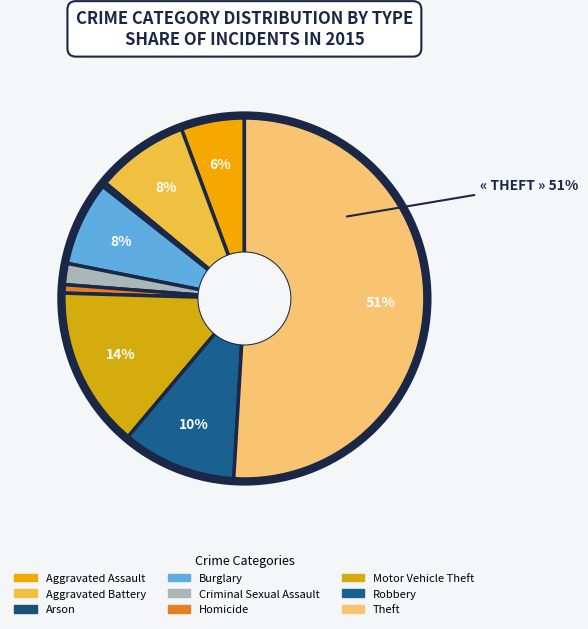

Between Robbery and Aggravated Assault, which is larger?

Robbery